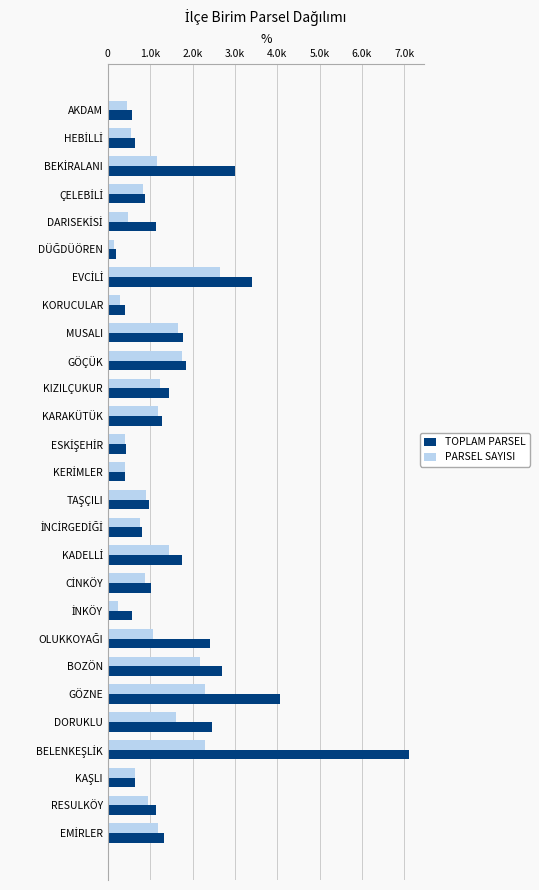

List the series in order of their overall mean, highest first.

TOPLAM PARSEL, PARSEL SAYISI